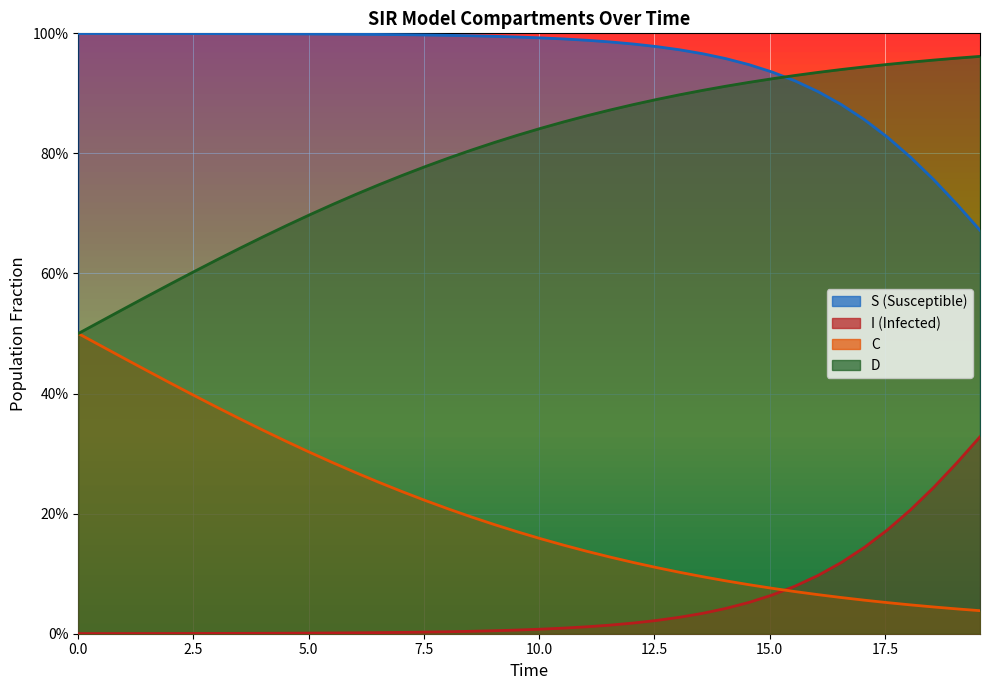

True or false: C has more than 1 interior local peaks.

False